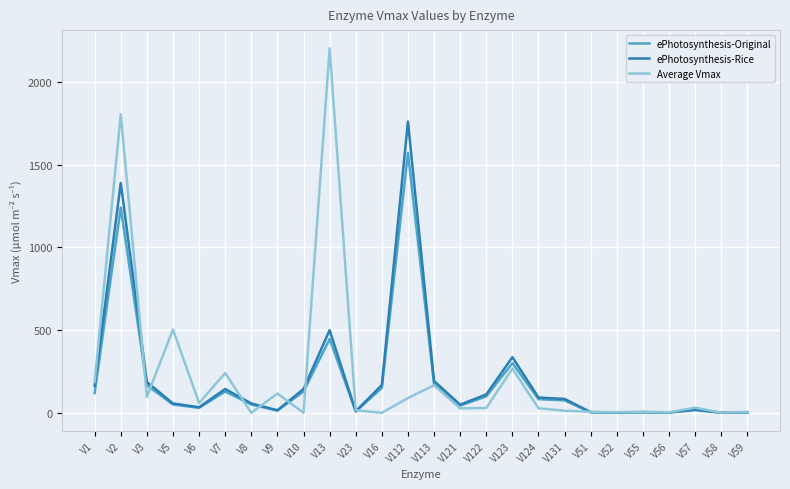

Where is Average Vmax nearest to the value 1102?

V5